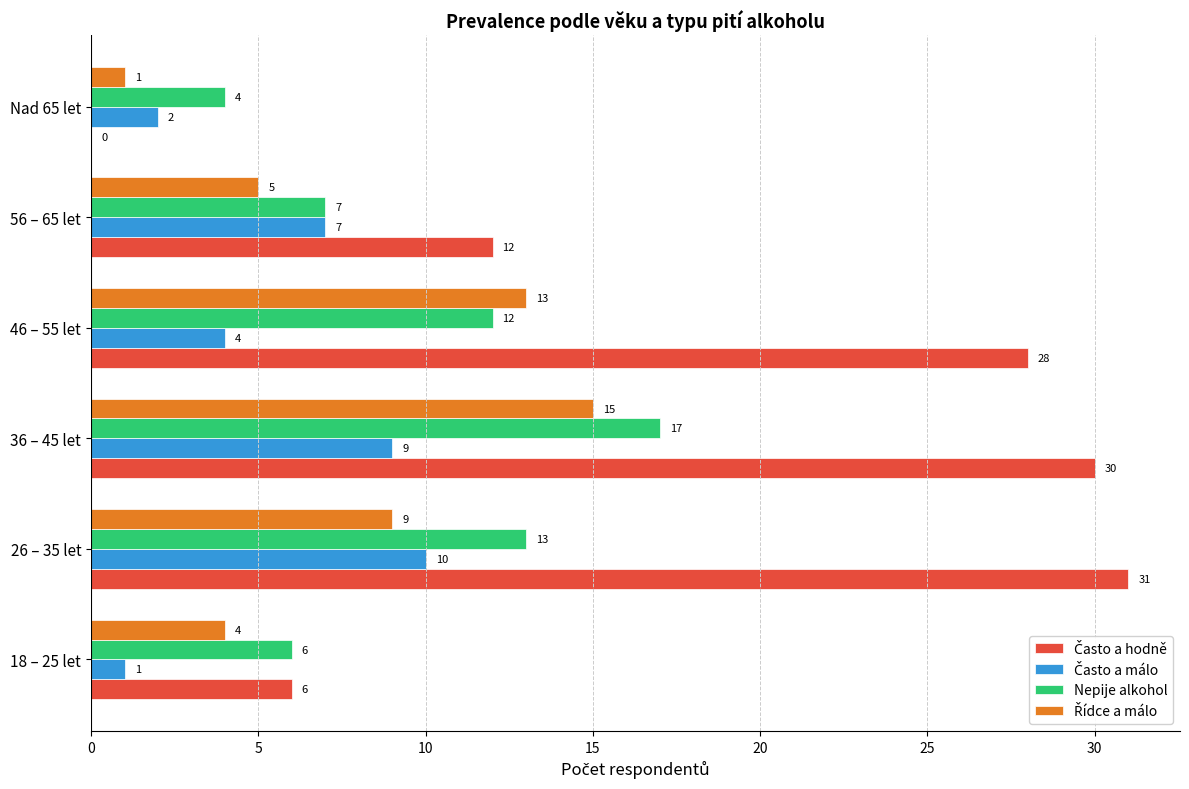

At which label is Nepije alkohol closest to 10?

46 – 55 let